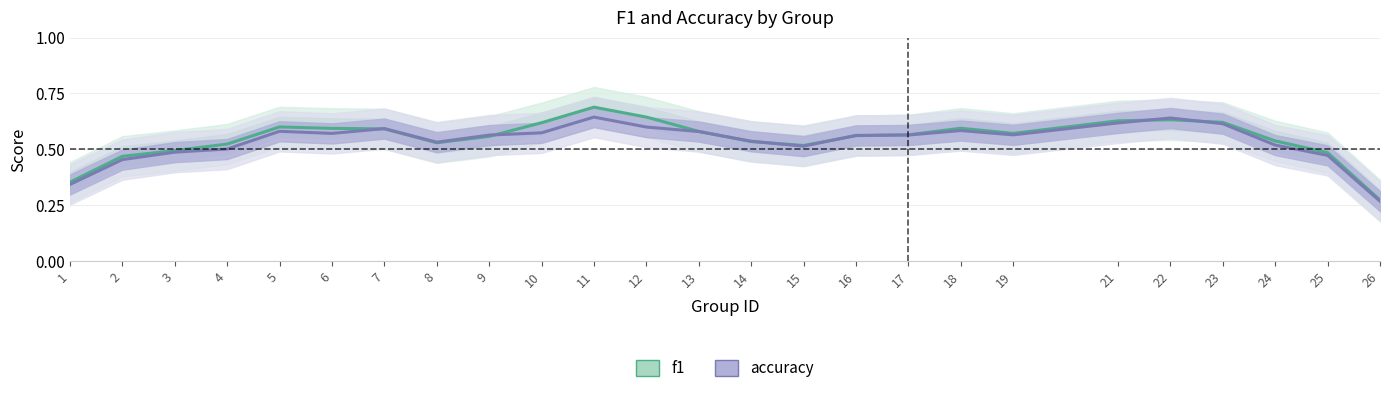

Where is the first local maximum for f1?

5